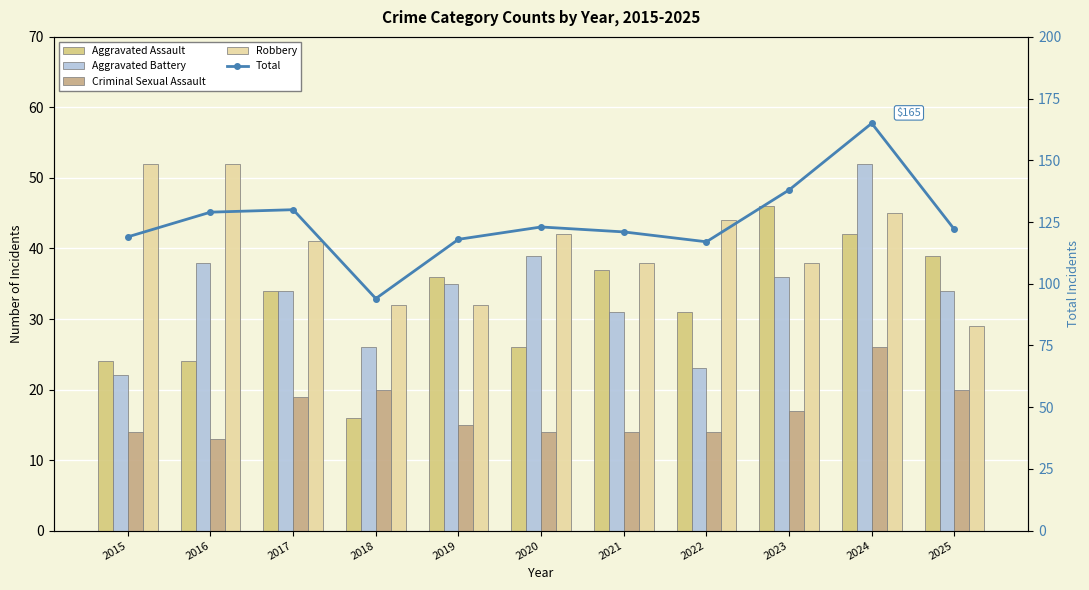

At which label is Total closest to 129?

2016